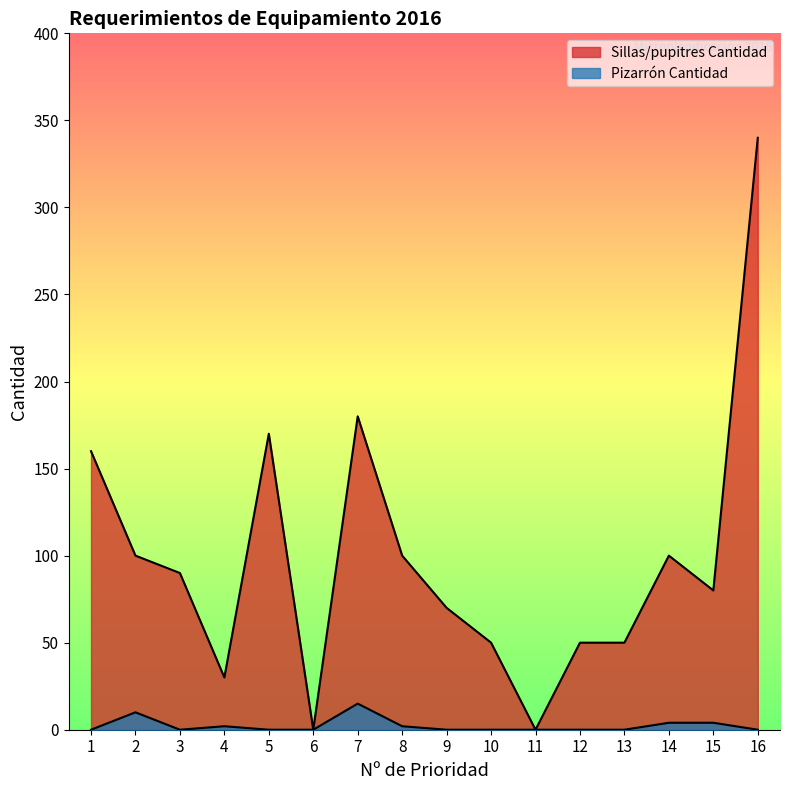

Between 1 and 16, which is larger?

16